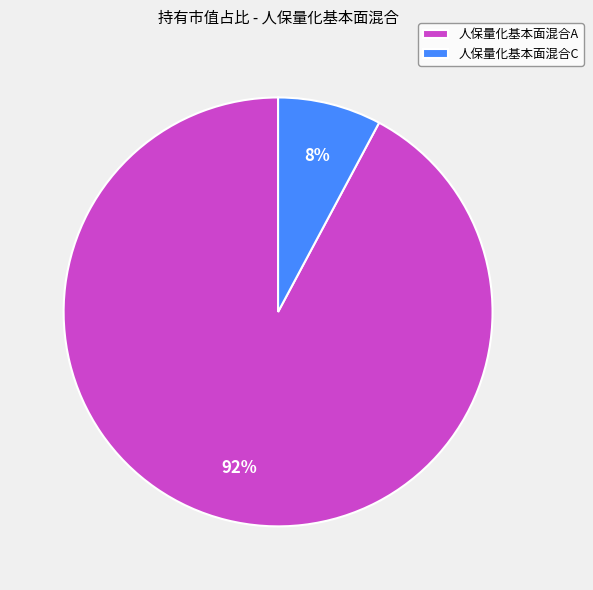

Is it true that 人保量化基本面混合A is 99% of the pie?

False